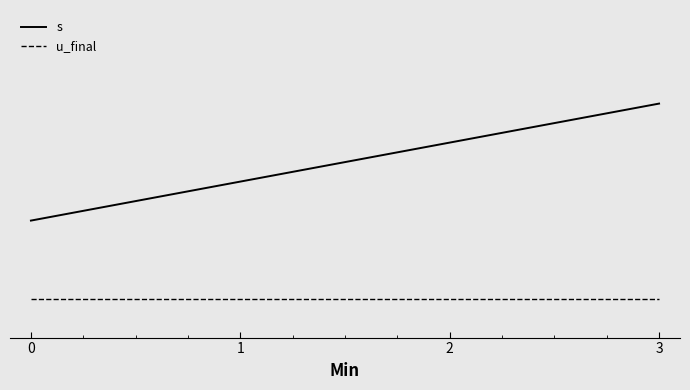

List the series in order of their overall mean, highest first.

s, u_final